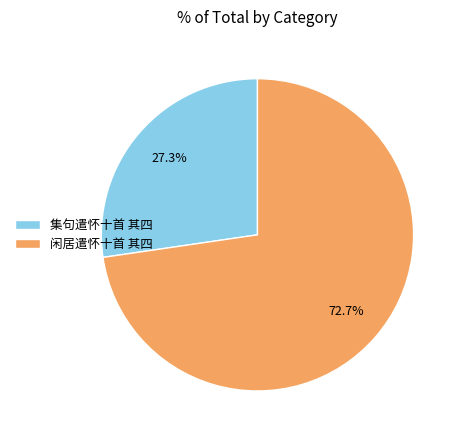

To the nearest percent, what percentage of the pie is 集句遣怀十首 其四?

27%